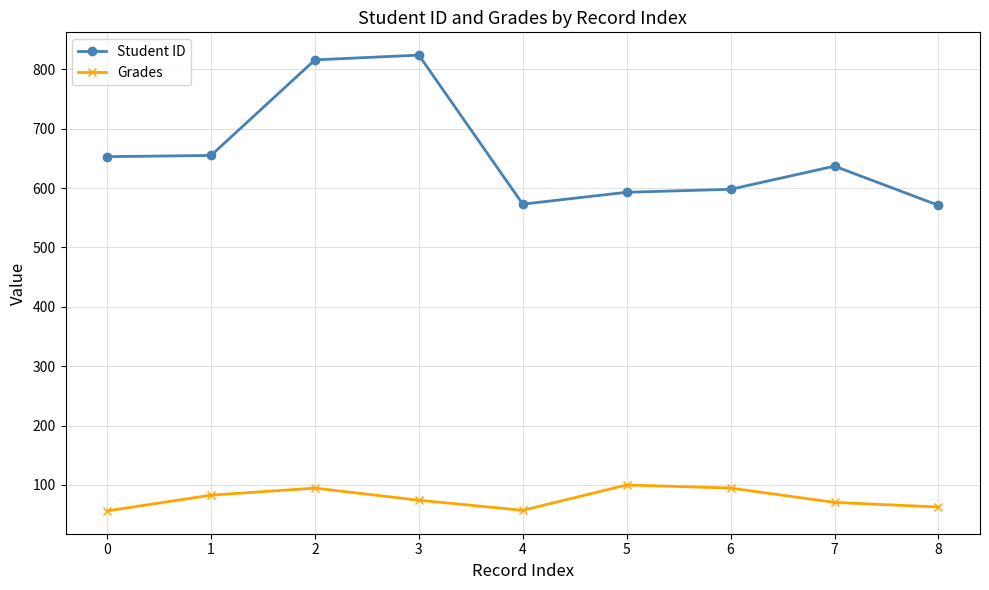

Which series changed the most between 1 and 6?

Student ID